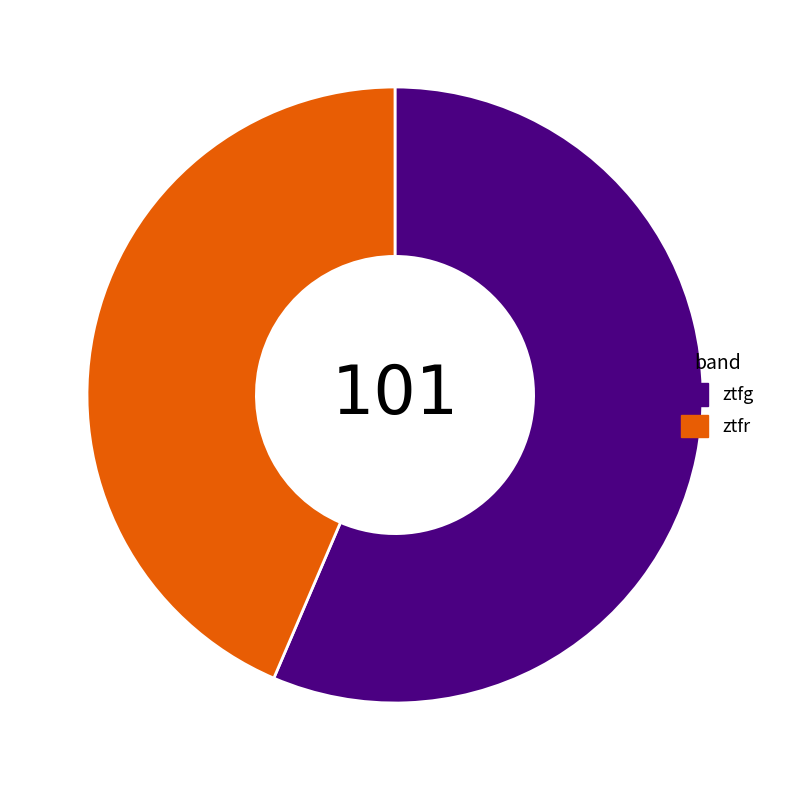

Which has a higher value, ztfg or ztfr?

ztfg